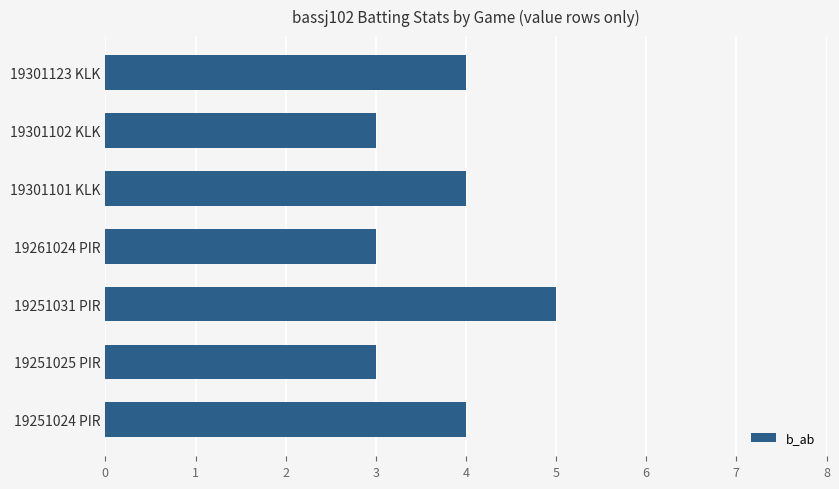

Reading bottom to top, list all the values displayed in this chart.

4	3	5	3	4	3	4